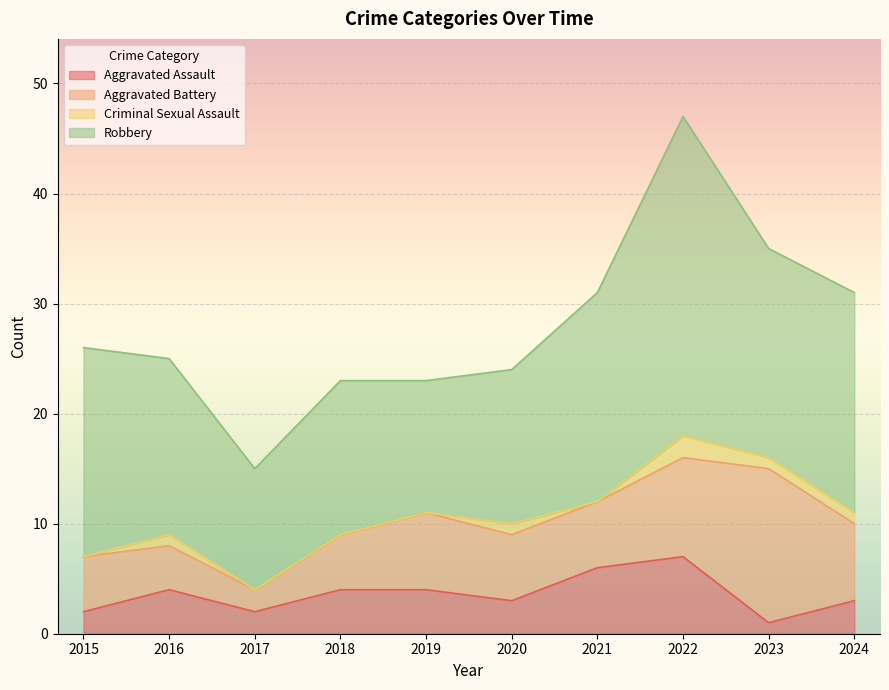

True or false: Robbery and Criminal Sexual Assault intersect in this chart.

False